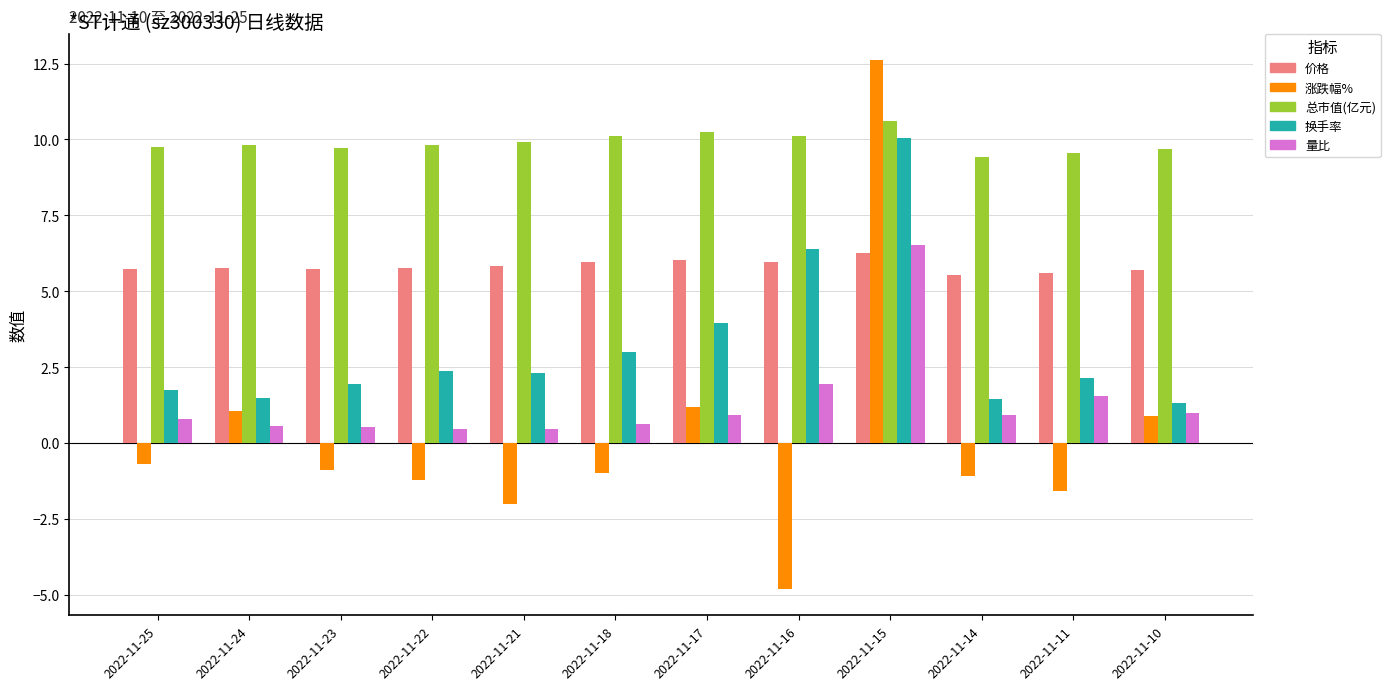

How many categories are shown in the chart?

12